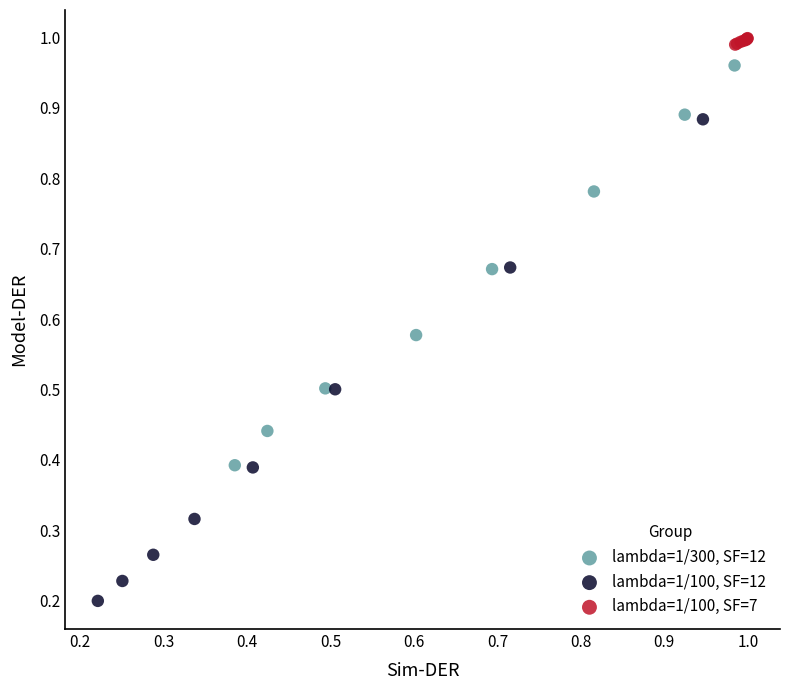

Which series has the largest Y range (max minus min)?

lambda=1/100, SF=12